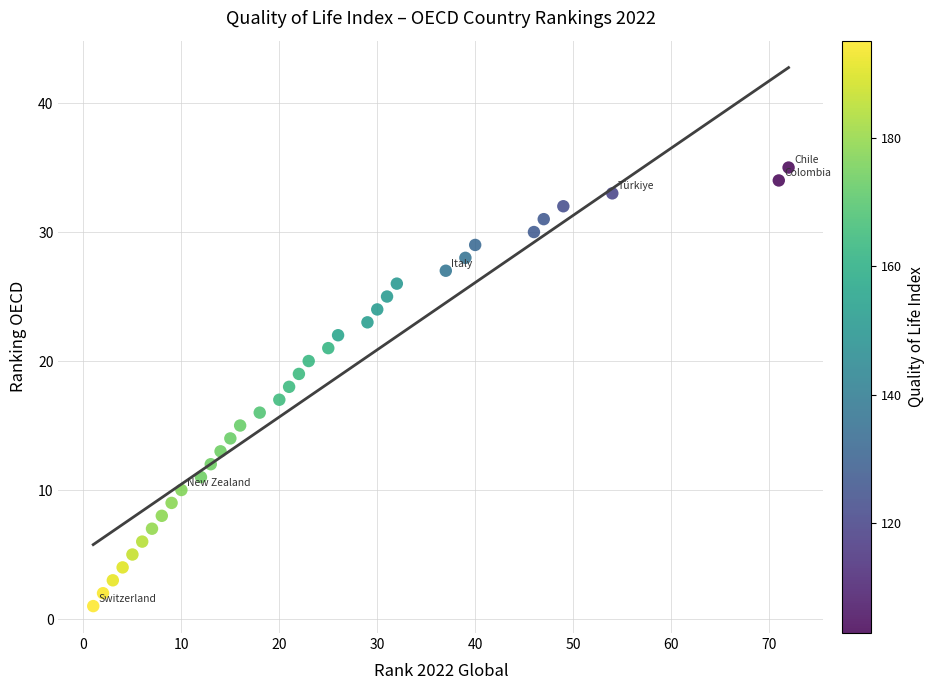

What is the range of Y values (max minus min)?

34